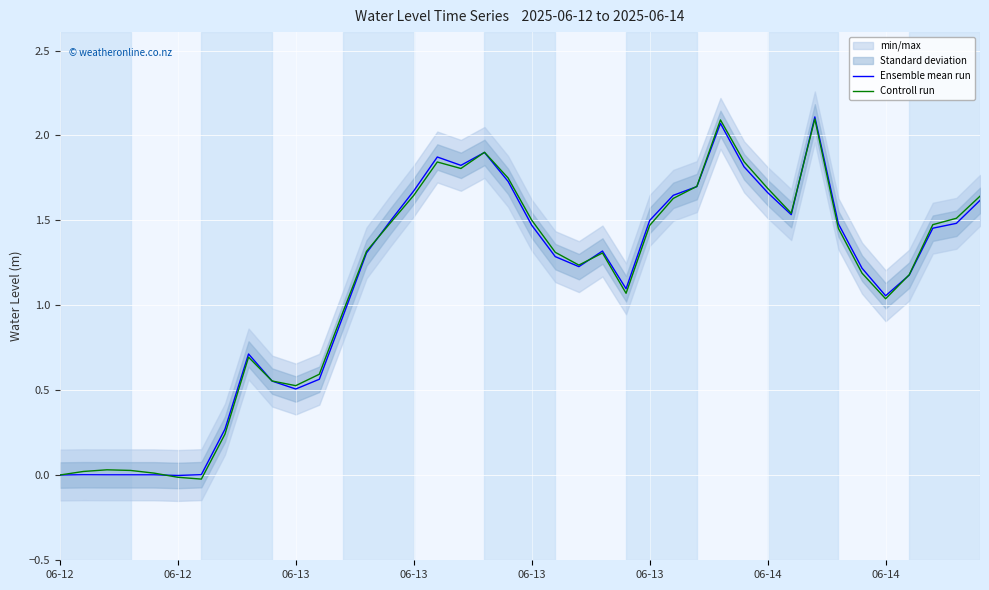

In Ensemble mean run, how many points are higher than both neighbors (excluding endpoints)?

7